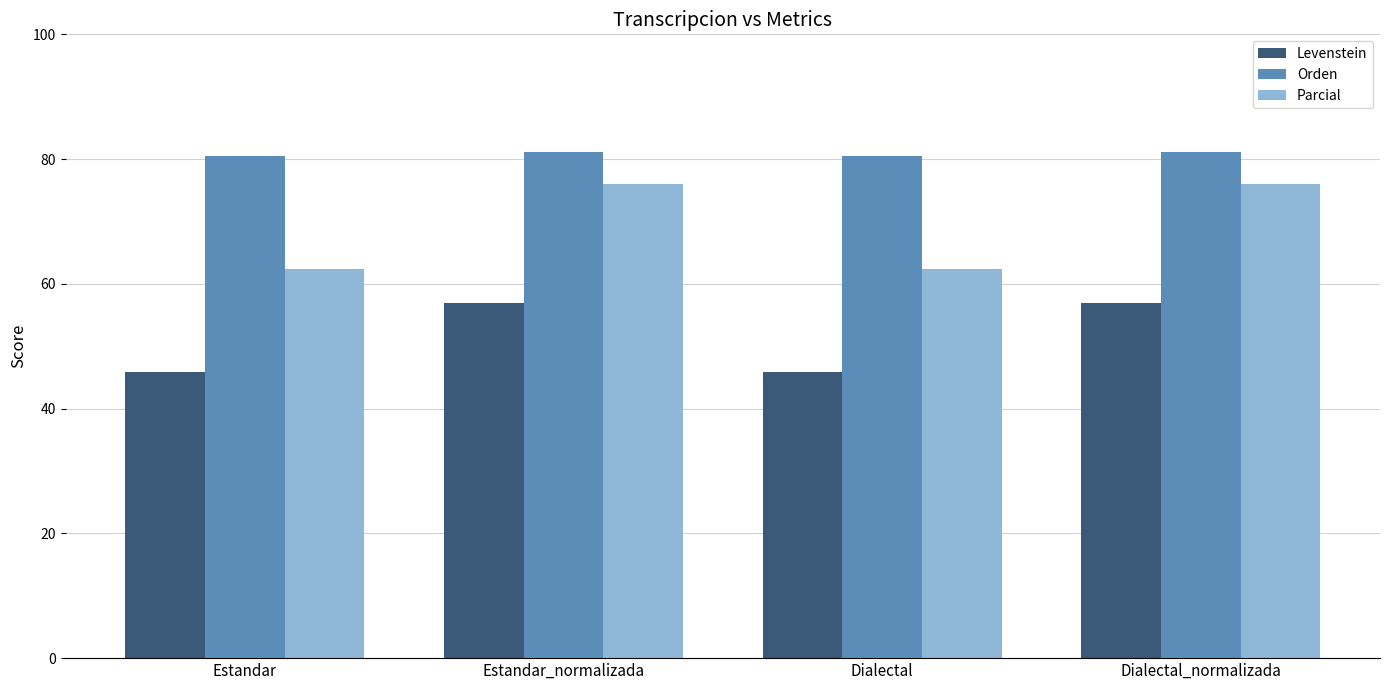

Which series has the largest total across all categories?

Orden